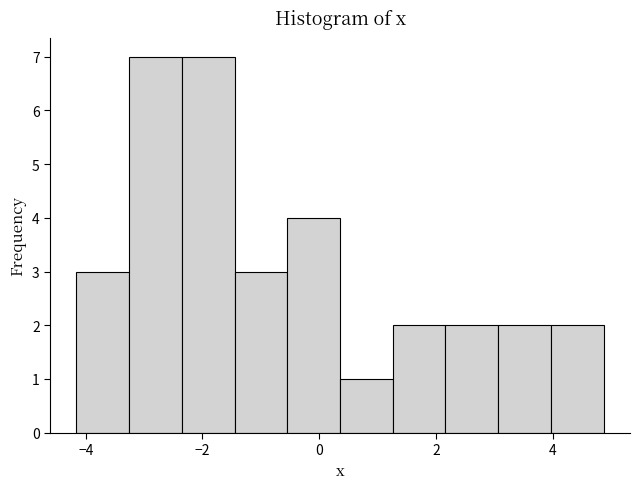

What is the height of the bar covering 0.4 to 1.2 on the x-axis? Neither the bar edges nor the heights are printed on the chart, so give them approximately, as read against the axes.

1